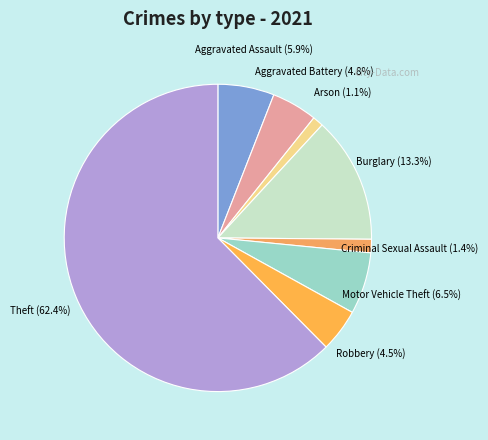

How many segments does this pie chart have?

8